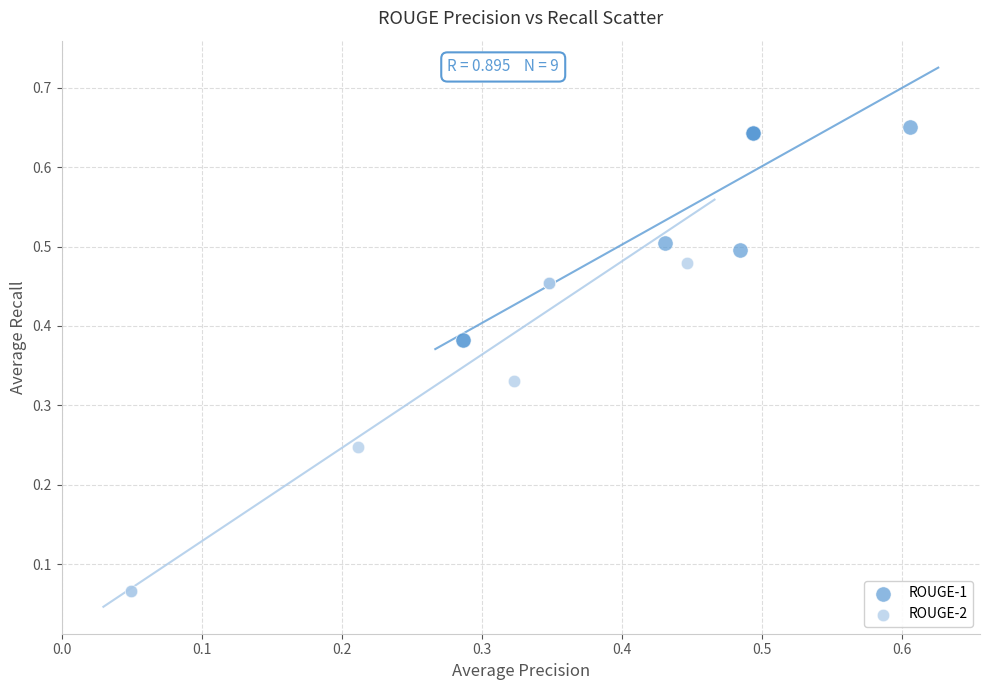

Which series reaches the maximum Y coordinate?

ROUGE-1